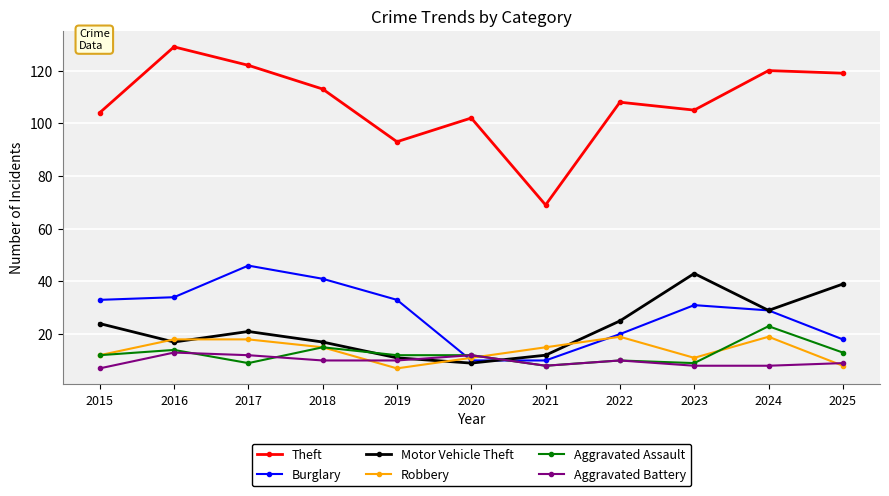

How many intersections are there between Aggravated Battery and Motor Vehicle Theft?

2